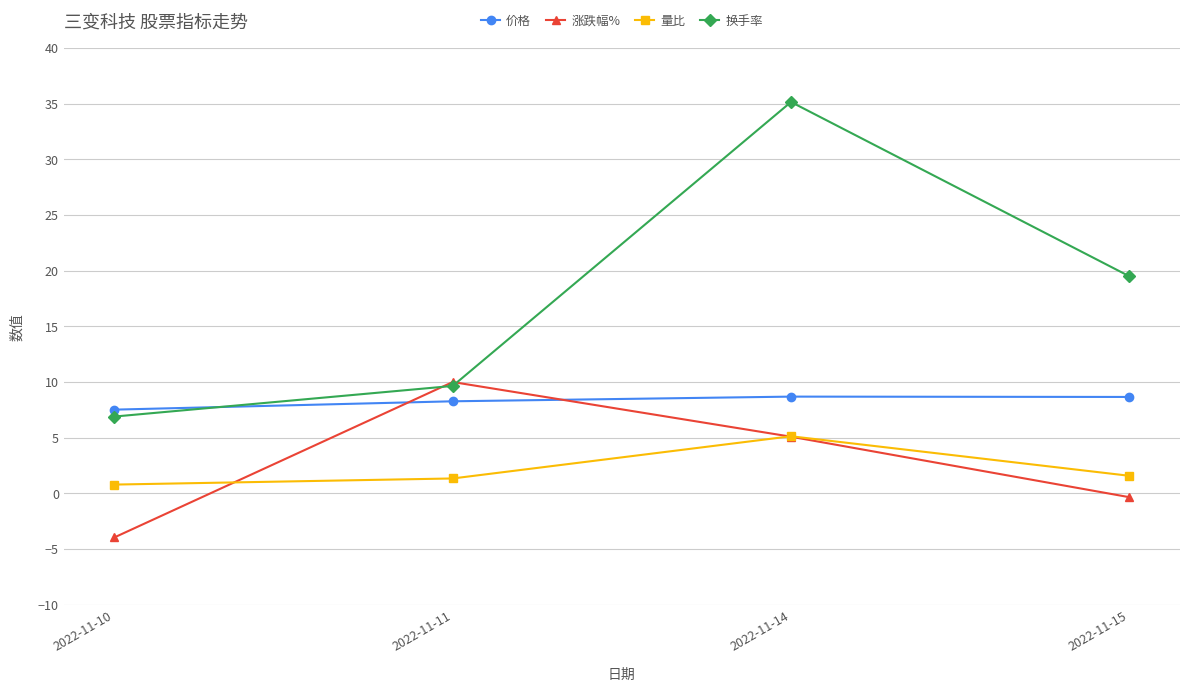

How many values in the 涨跌幅% series are below 5?

2